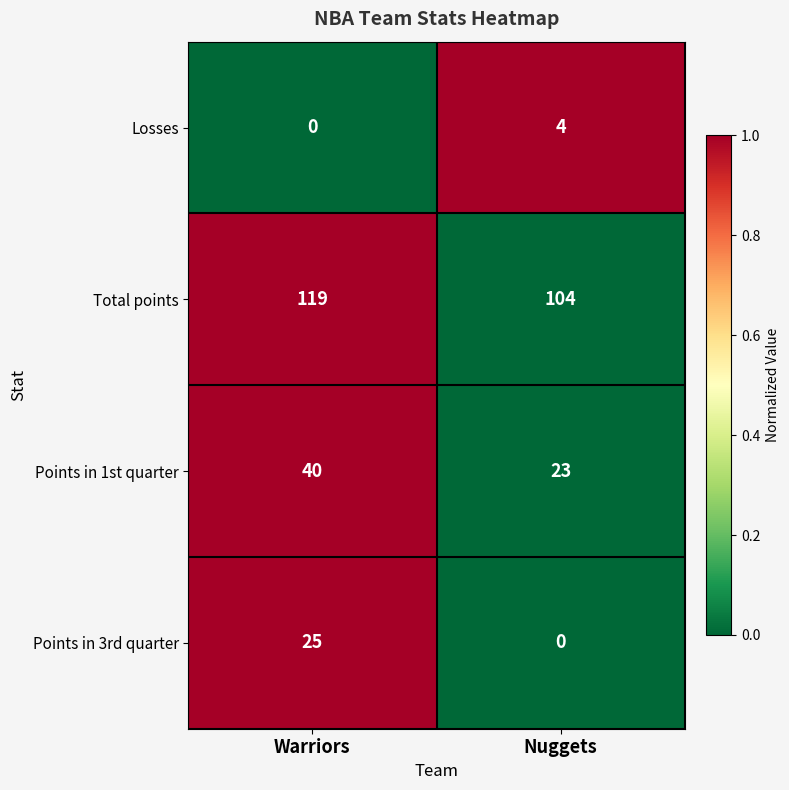

At how many categories does at least one series exceed 0?

2